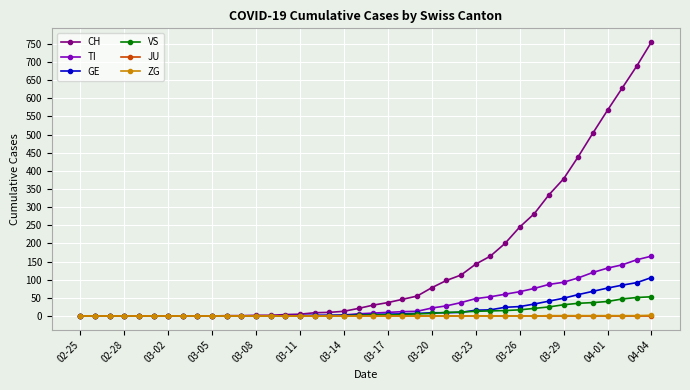

What is the maximum value shown in the chart?

755